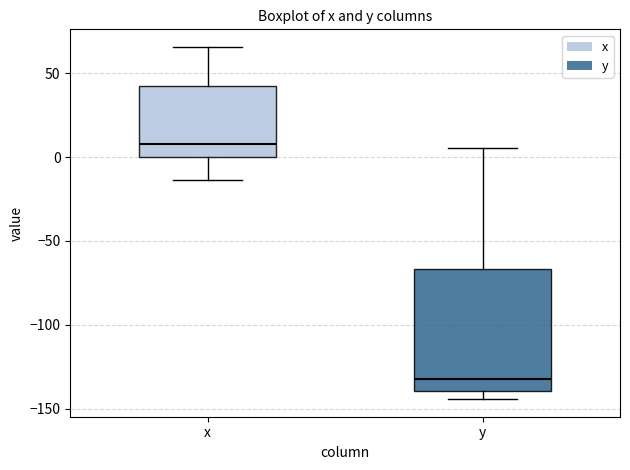

Which box is the tallest, from its lower edge to its upper edge?

y